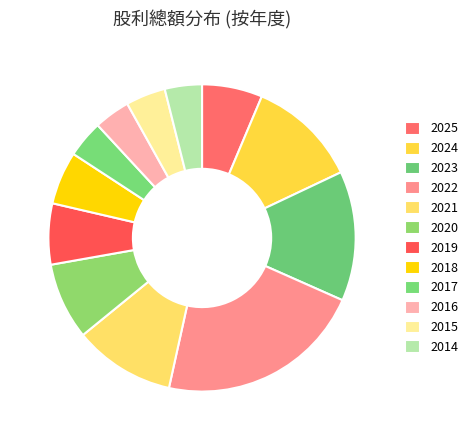

How many slices are in this pie chart?

12